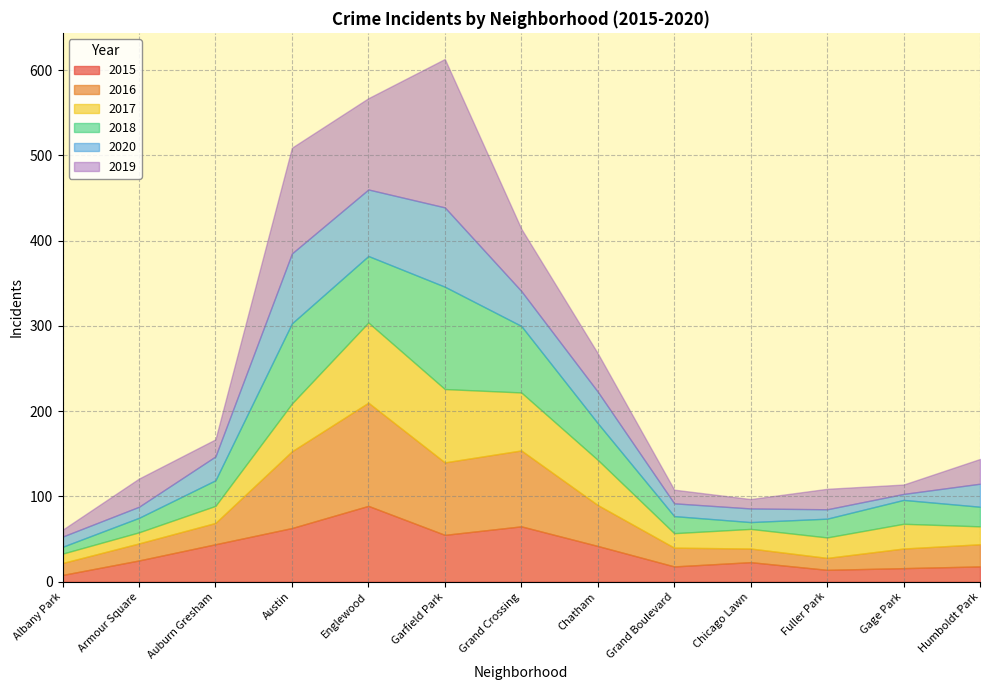

What is the approximate value of 2017 at Humboldt Park, to the nearest 10?

20